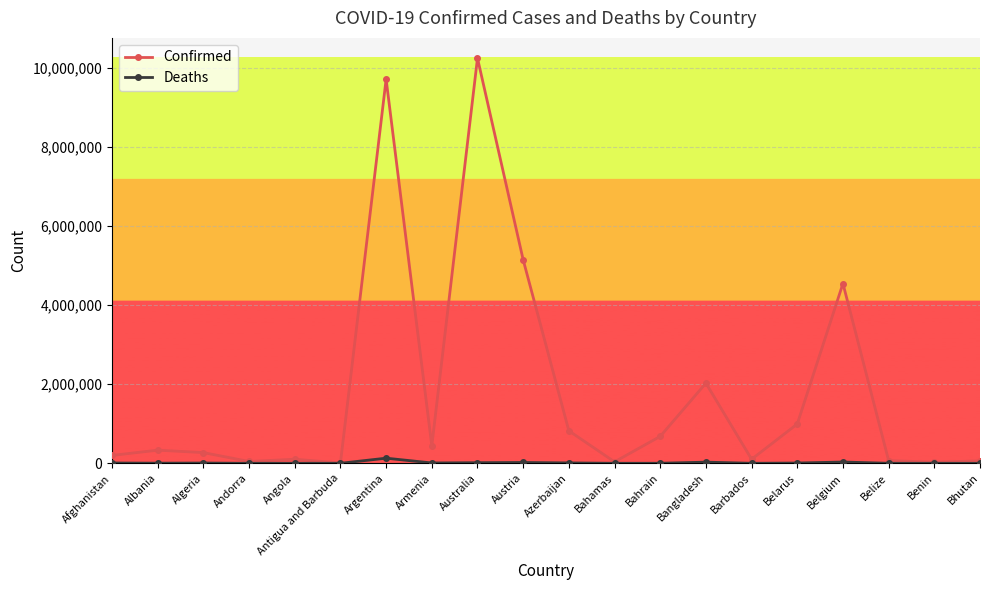

Which series has the largest range (max minus min)?

Confirmed